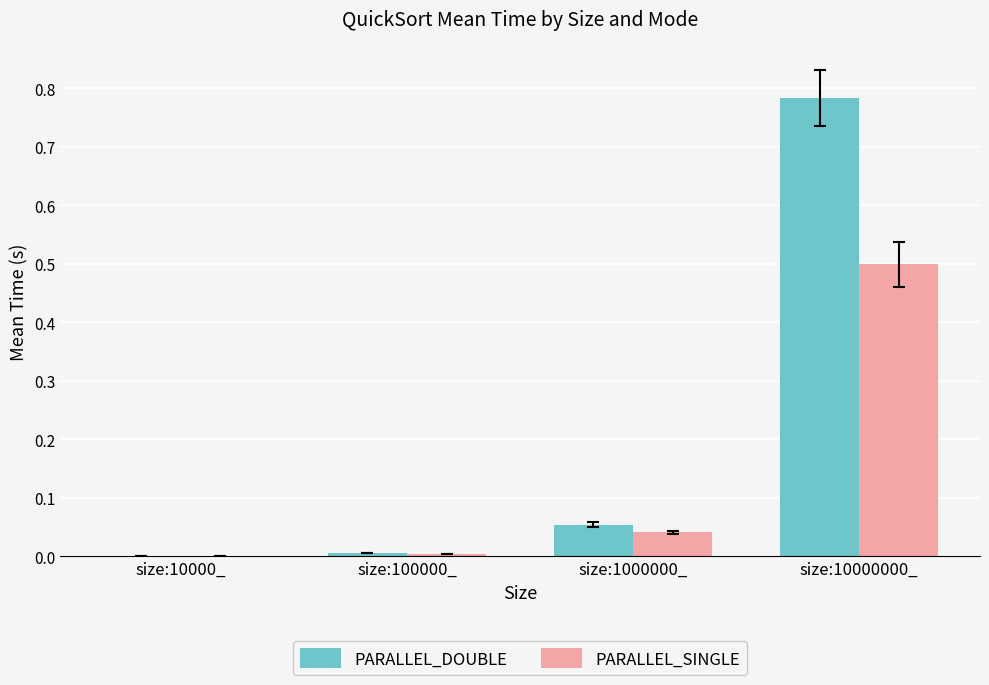

Which series changed the most between size:100000_ and size:1000000_?

PARALLEL_DOUBLE